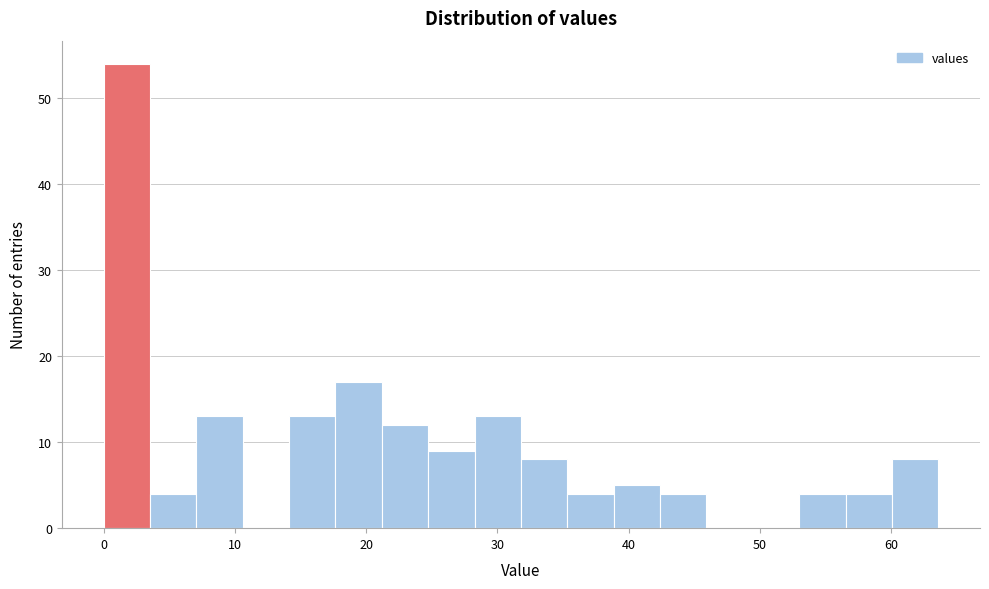

Around what value on the x-axis is the tallest bar? Give the approximate position of its centre, as read against the axis.

2